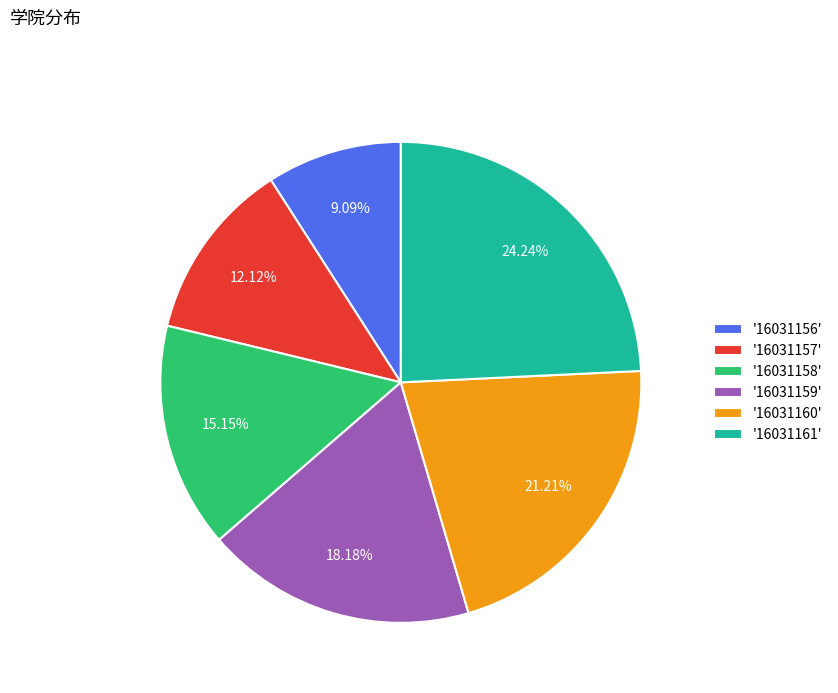

Rank the categories by value from lowest to highest.

'16031156', '16031157', '16031158', '16031159', '16031160', '16031161'